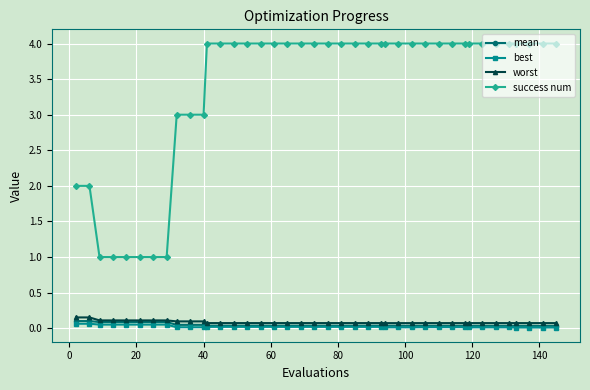

What is the value of the success num point at the 39th from the left?

4.0